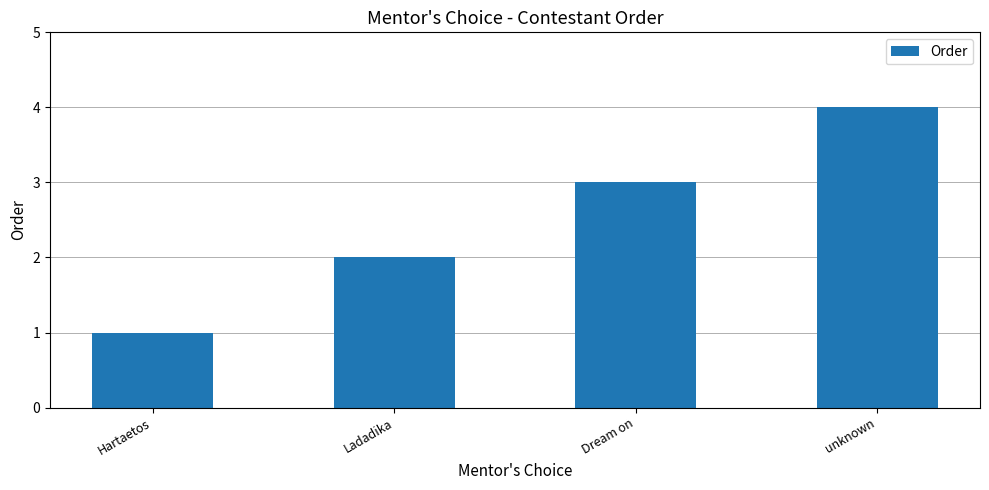

What is the value of the 4th bar from the left?

4